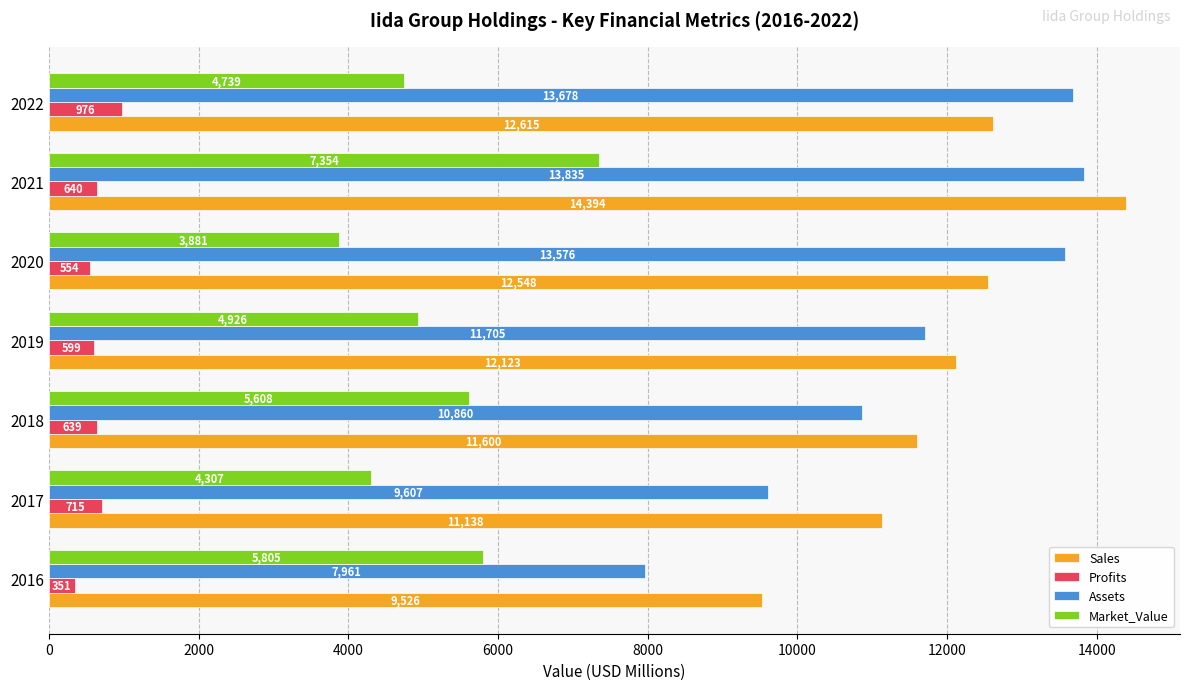

What is the difference between the maximum and minimum values in the Sales series?

4868.0